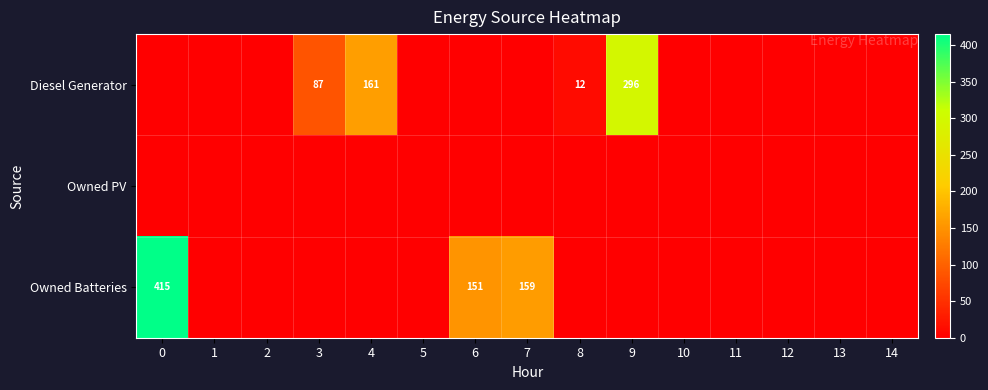

Is it true that Diesel Generator equals 296 at 9?

True